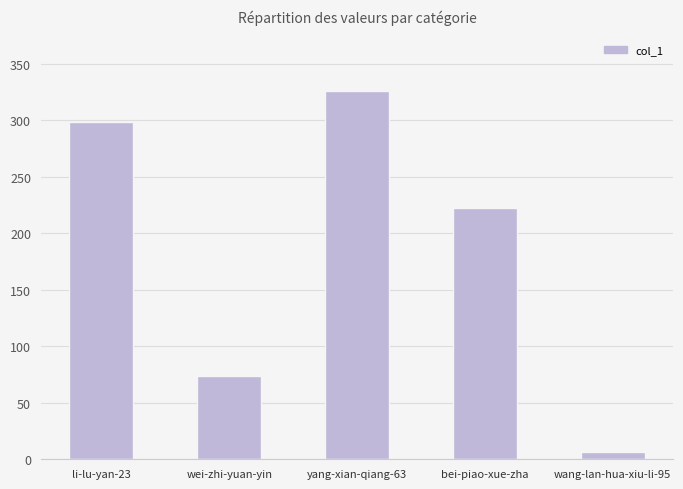

What is the difference between the maximum and minimum values?

320